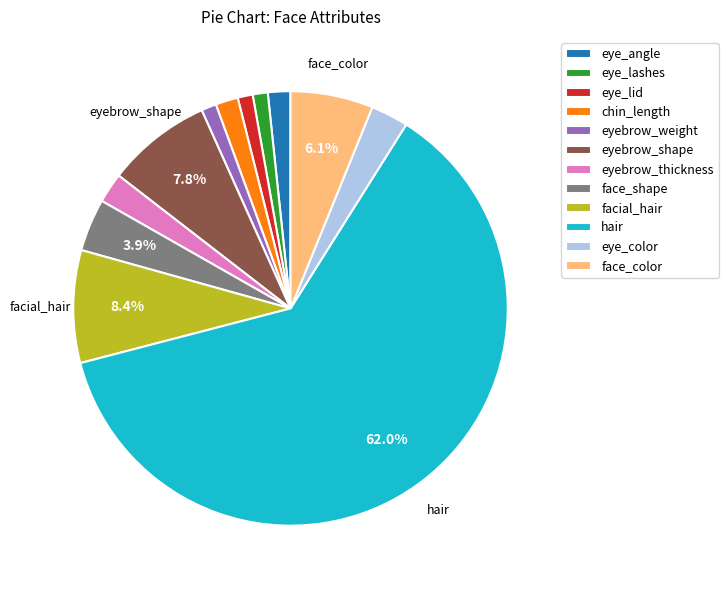

Count the number of slices in the pie.

12